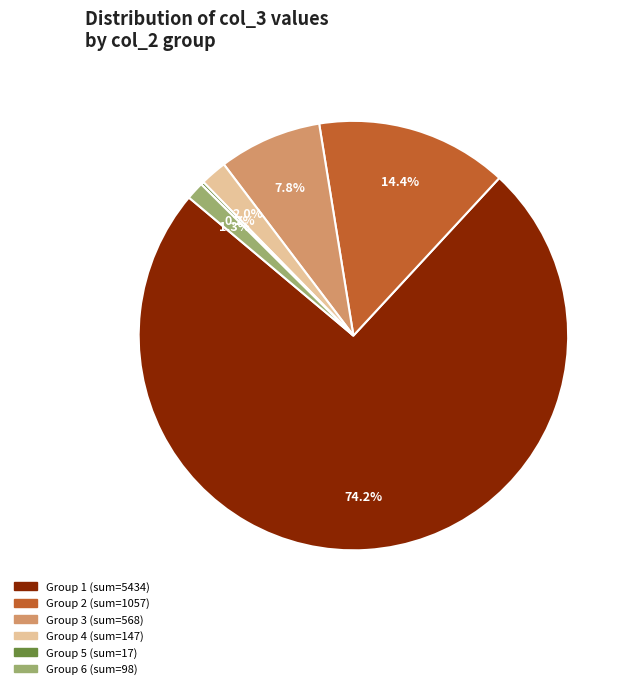

To the nearest percent, what is the difference between the largest and smallest slice percentages?

74%